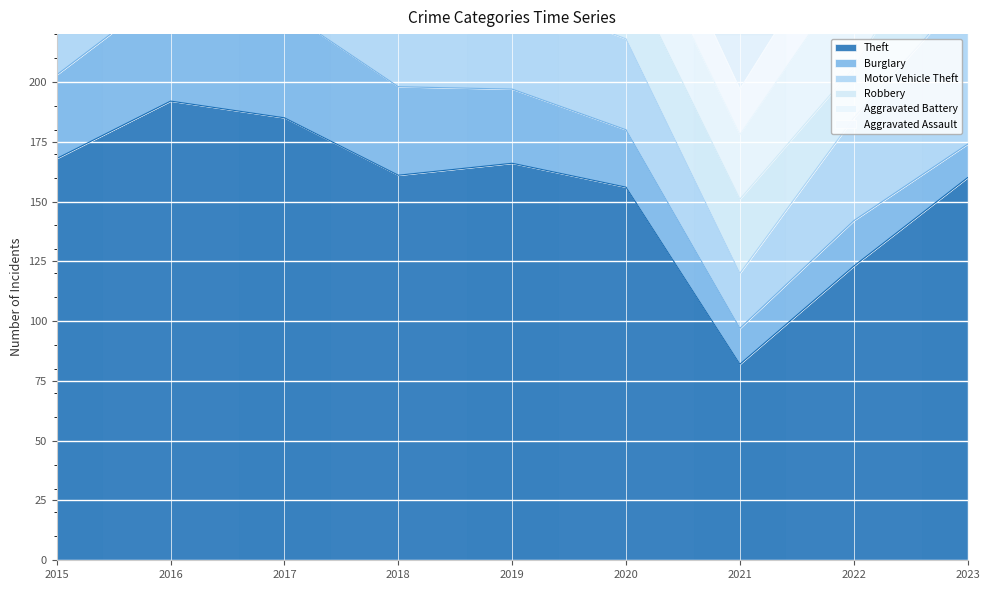

Reading left to right, extract all data points from this chart.

Theft: 2015=168	2016=192	2017=185	2018=161	2019=166	2020=156	2021=82	2022=123	2023=160
Burglary: 2015=35	2016=47	2017=45	2018=37	2019=31	2020=24	2021=15	2022=19	2023=14
Motor Vehicle Theft: 2015=32	2016=68	2017=43	2018=50	2019=39	2020=38	2021=23	2022=43	2023=64
Robbery: 2015=25	2016=57	2017=64	2018=38	2019=36	2020=30	2021=31	2022=21	2023=46
Aggravated Battery: 2015=26	2016=40	2017=29	2018=42	2019=28	2020=28	2021=27	2022=41	2023=37
Aggravated Assault: 2015=10	2016=30	2017=26	2018=33	2019=26	2020=23	2021=19	2022=26	2023=28